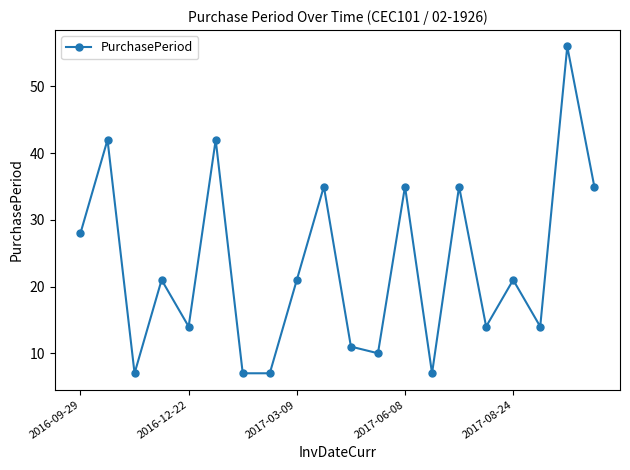

What is the value of the 18th point from the left?

14